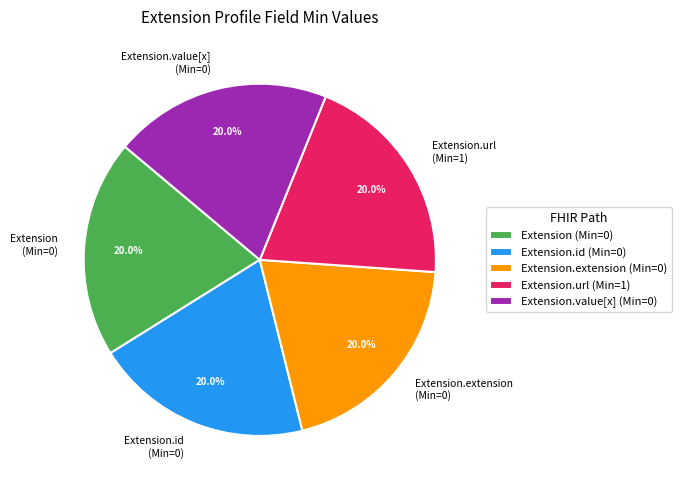

How much of the chart is everything except Extension.id (Min=0)?

80.0%